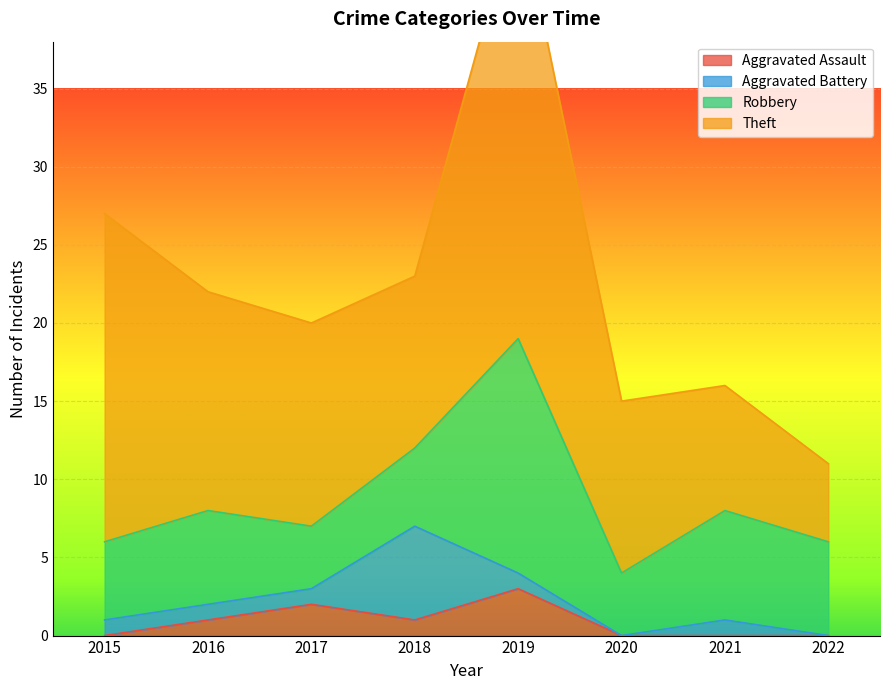

Which category has the highest value in the Aggravated Assault series?

2019